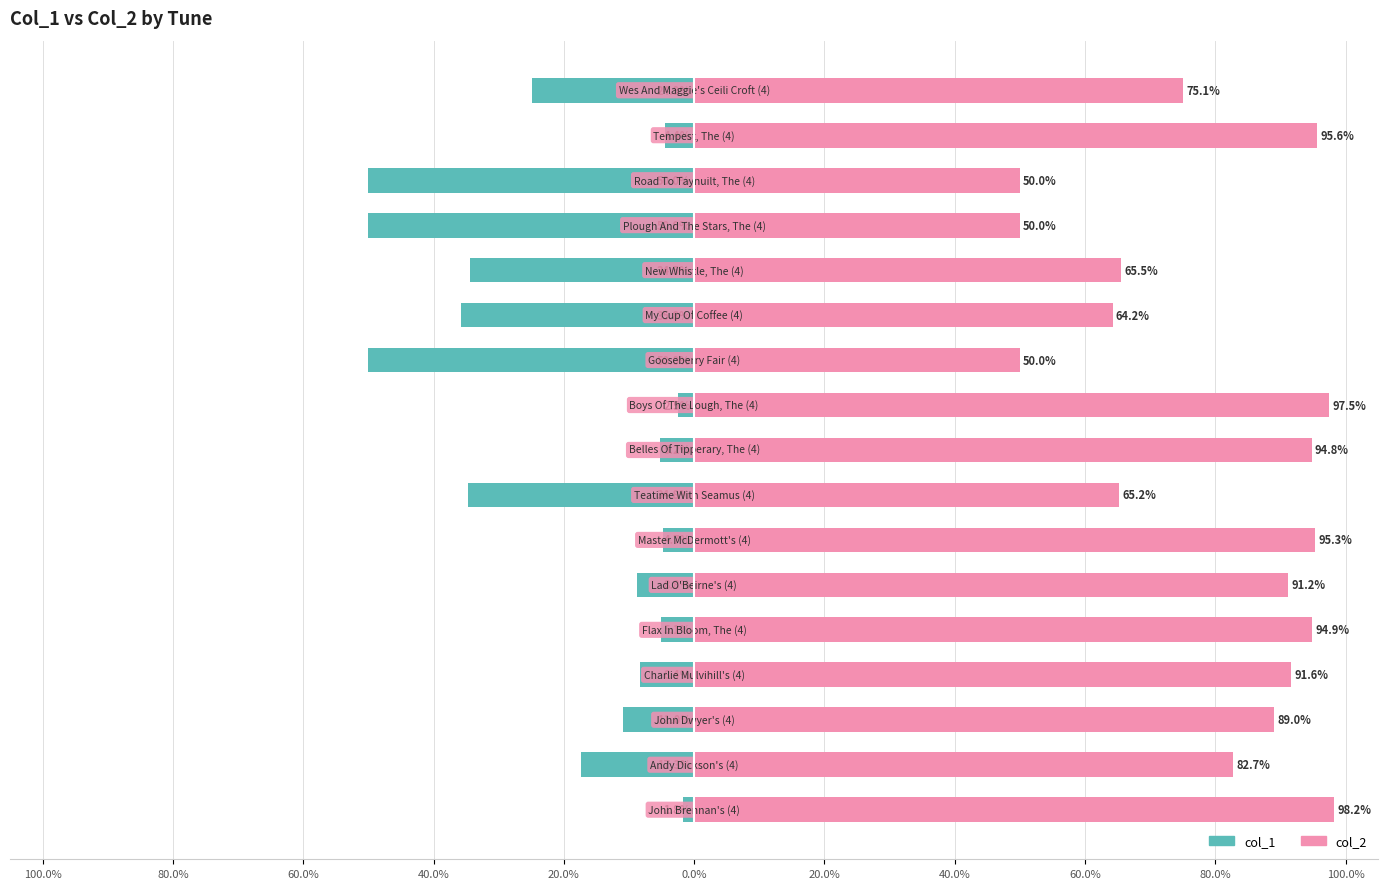

List the series in order of their overall mean, highest first.

col_2, col_1